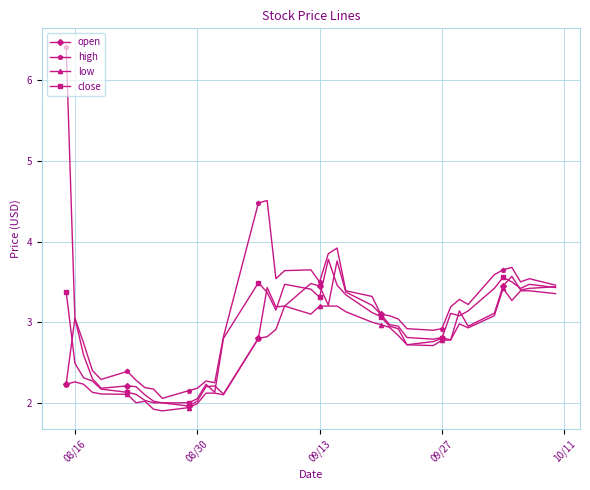

Count the number of categories in the chart.

40